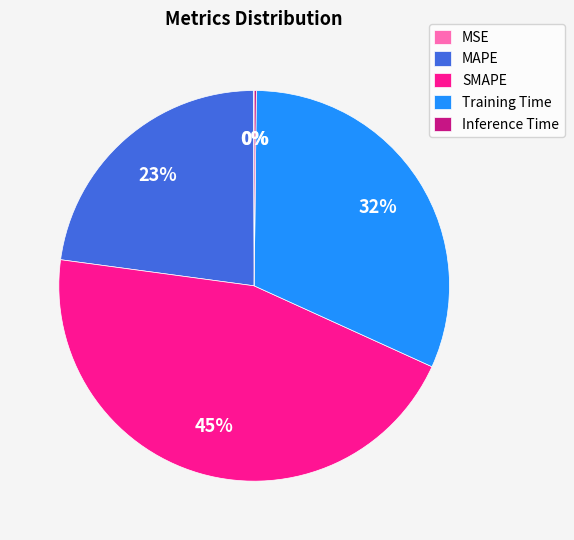

What is the largest slice in the pie chart?

SMAPE